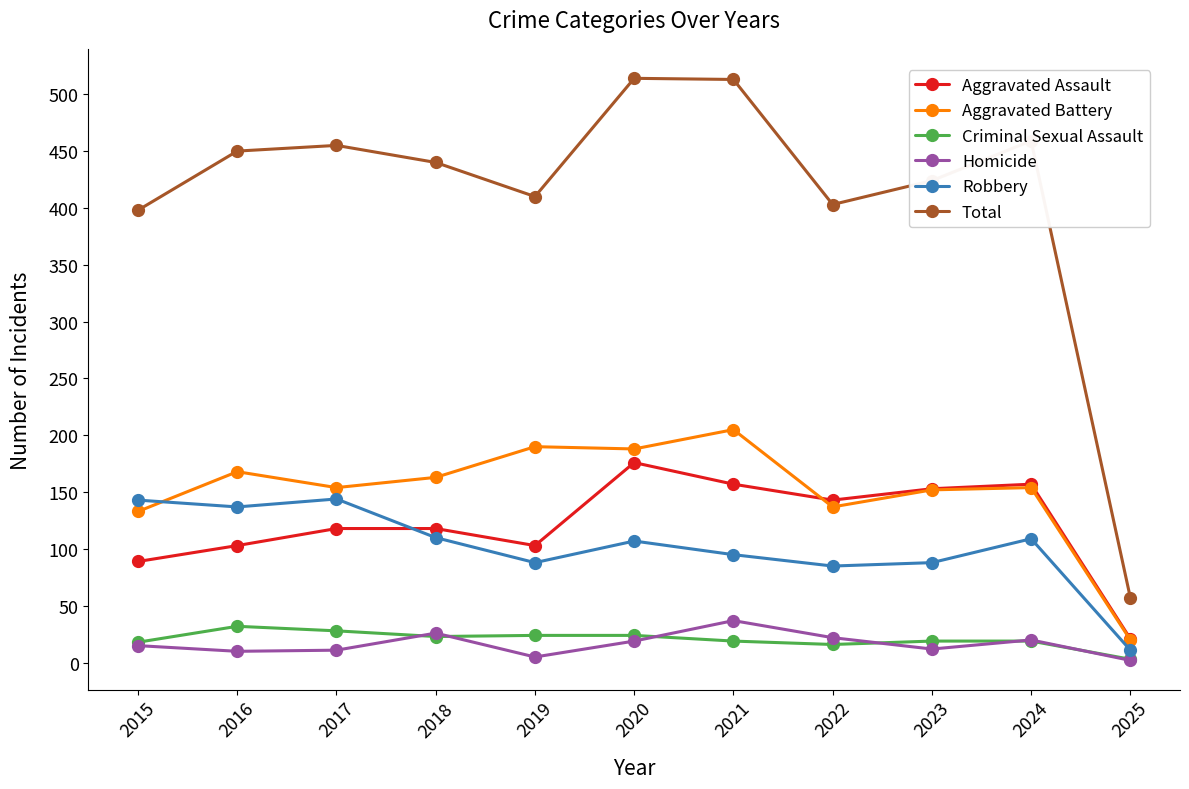

Where is the first local minimum for Aggravated Assault?

2019